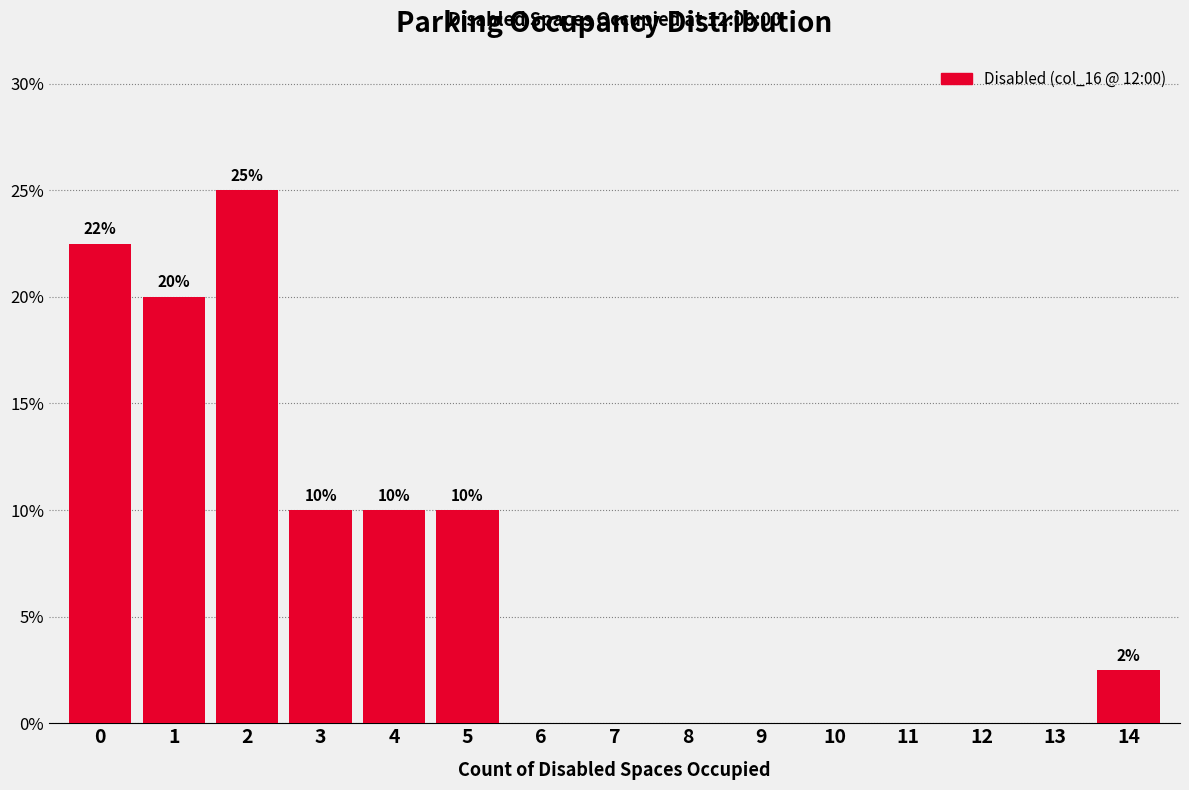

Reading left to right, what are all the values shown in this chart?

0=22.5	1=20.0	2=25.0	3=10.0	4=10.0	5=10.0	6=0.0	7=0.0	8=0.0	9=0.0	10=0.0	11=0.0	12=0.0	13=0.0	14=2.5